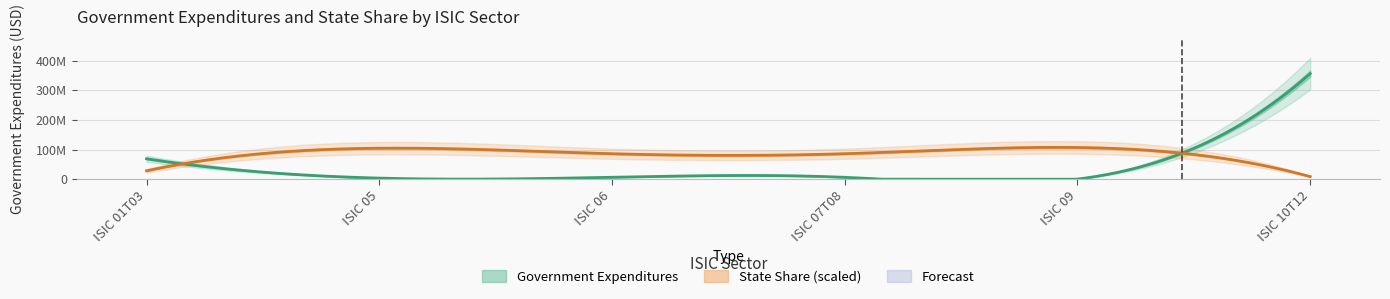

At which label is Government Expenditures closest to 178140540?

ISIC 01T03